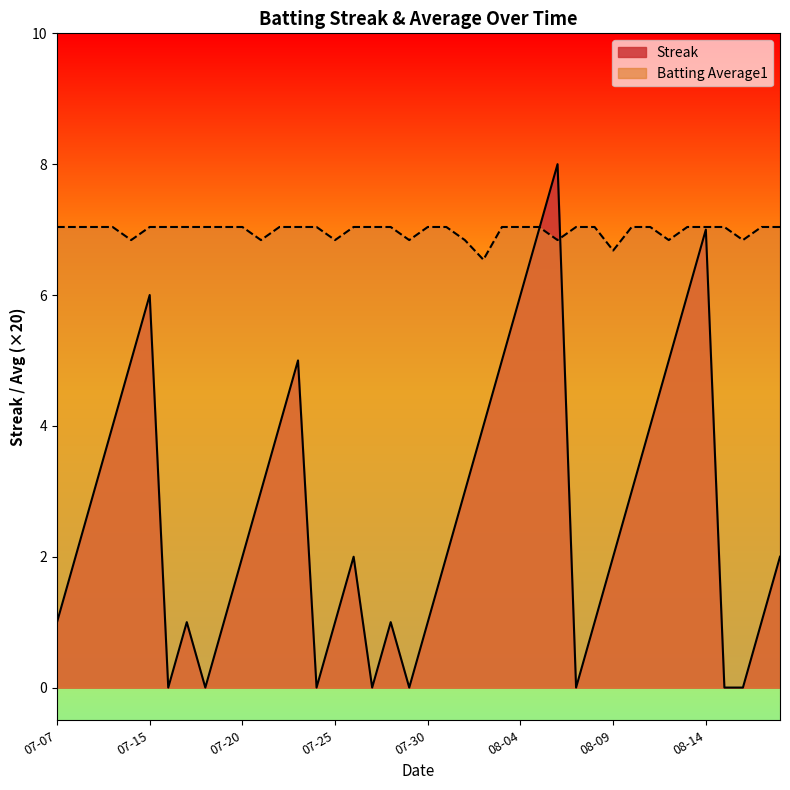

Where is Batting Average1 nearest to the value 6?

2010-08-02